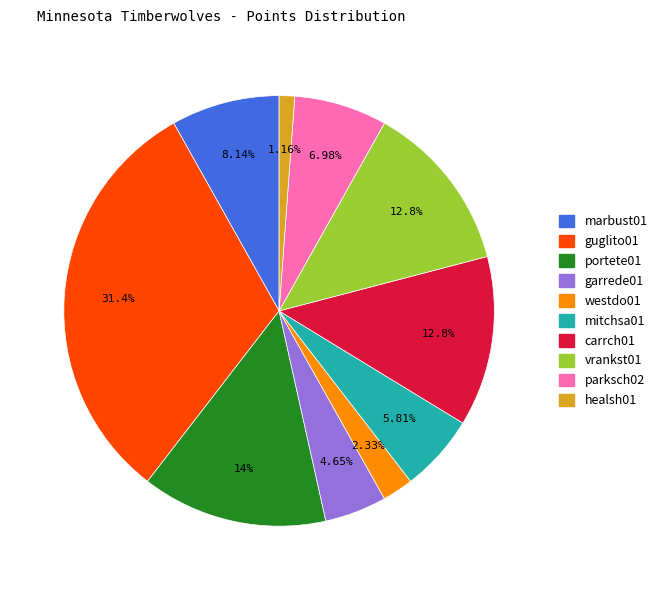

Combined, do parksch02 and portete01 account for over 50%?

No